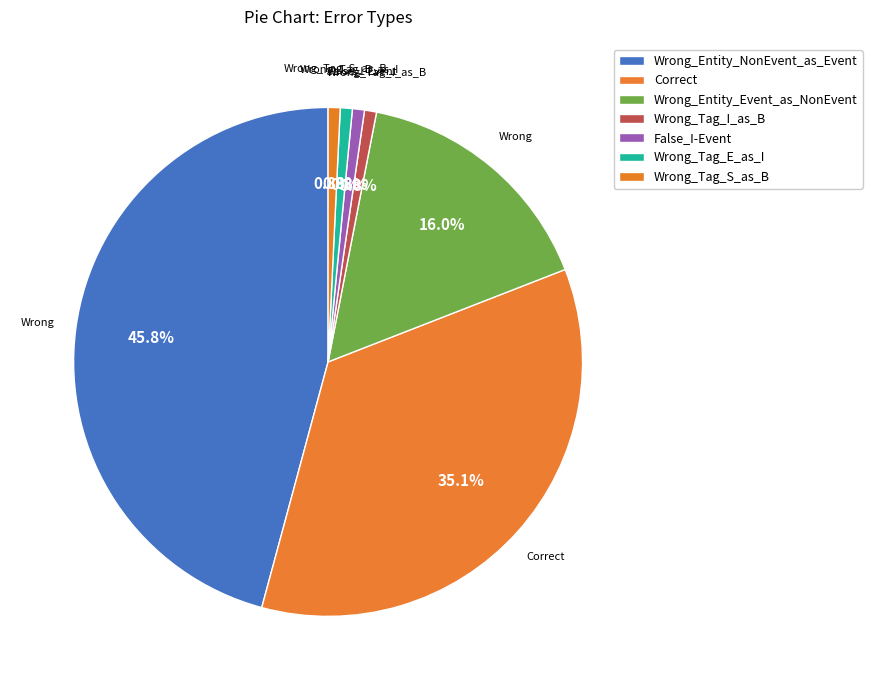

How many segments does this pie chart have?

7